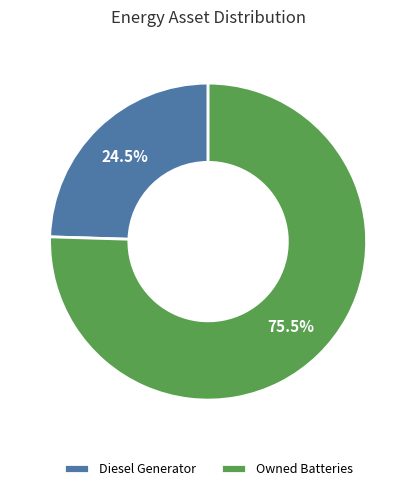

Rank the categories by value from lowest to highest.

Diesel Generator, Owned Batteries